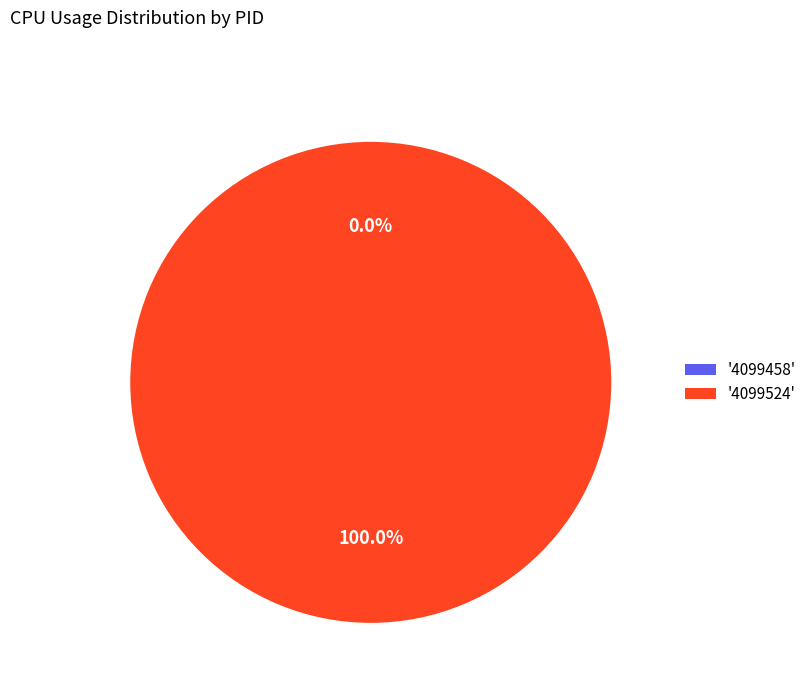

Rank the categories by value from lowest to highest.

4099458, 4099524